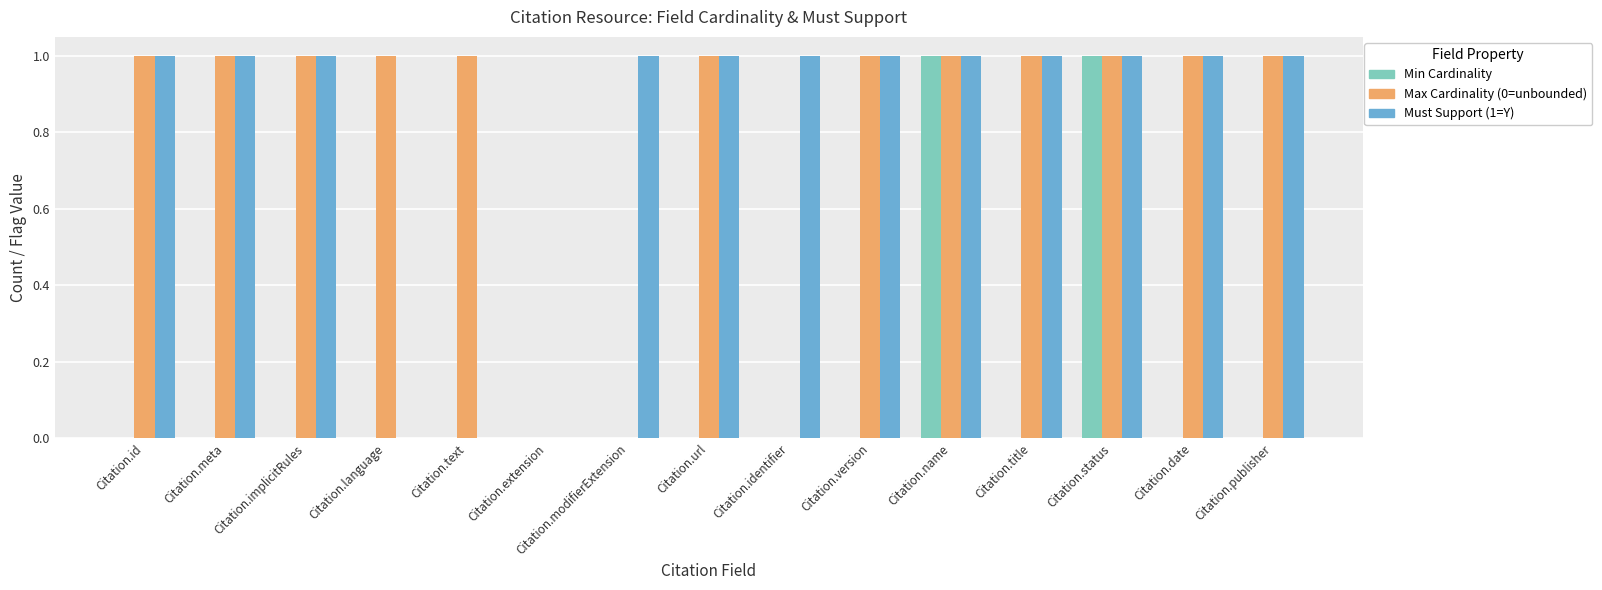

Is the value of Max Cardinality (0=unbounded) at Citation.implicitRules greater than the value of Must Support (1=Y) at Citation.text?

Yes